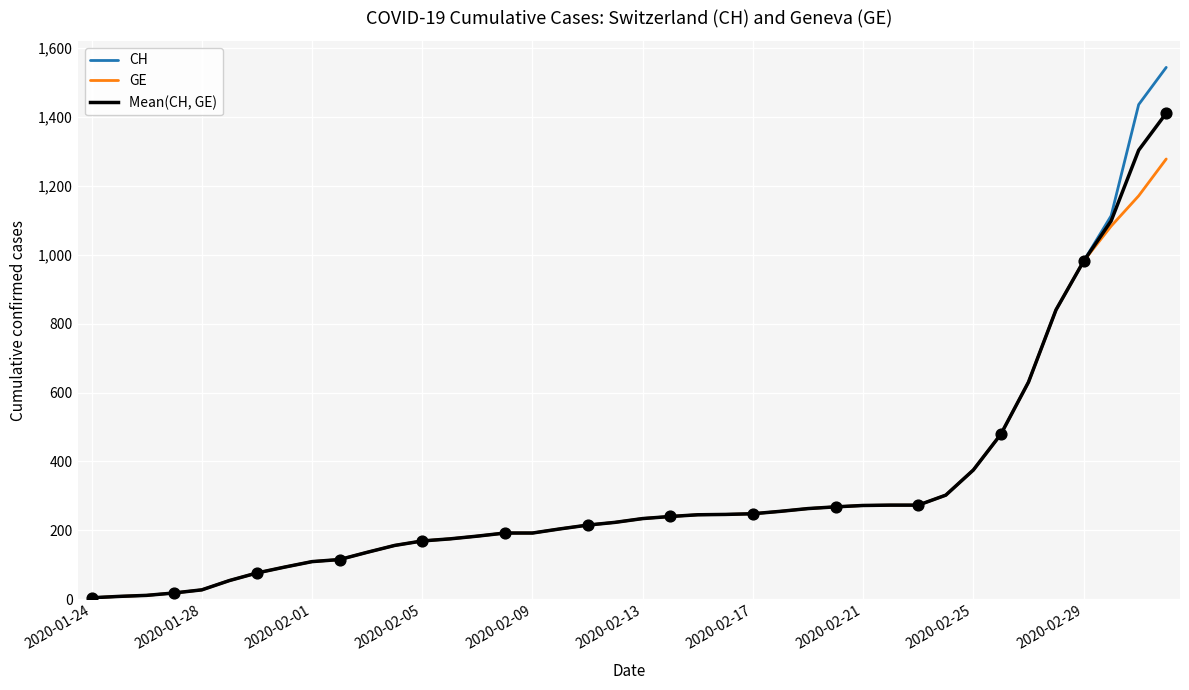

Which series has the largest range (max minus min)?

CH